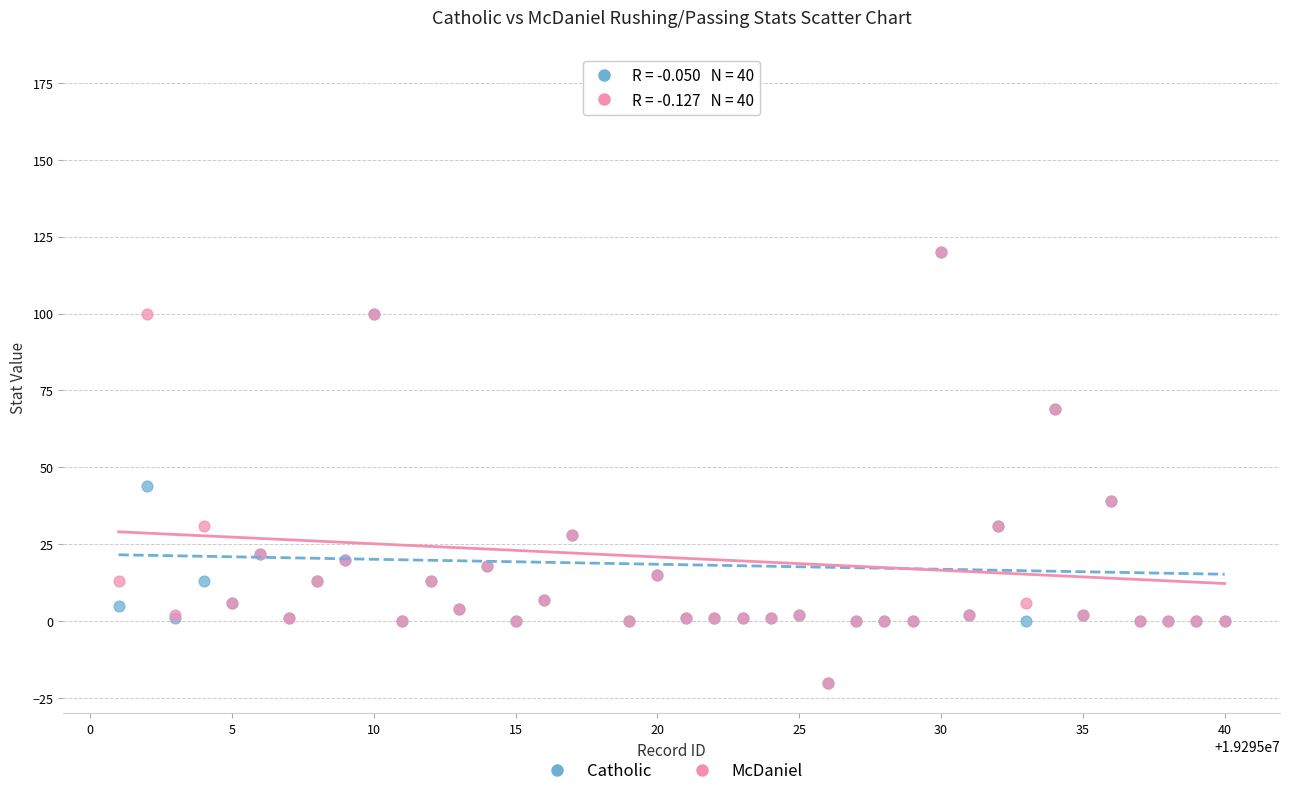

What are all the series names shown in the legend?

Catholic, McDaniel